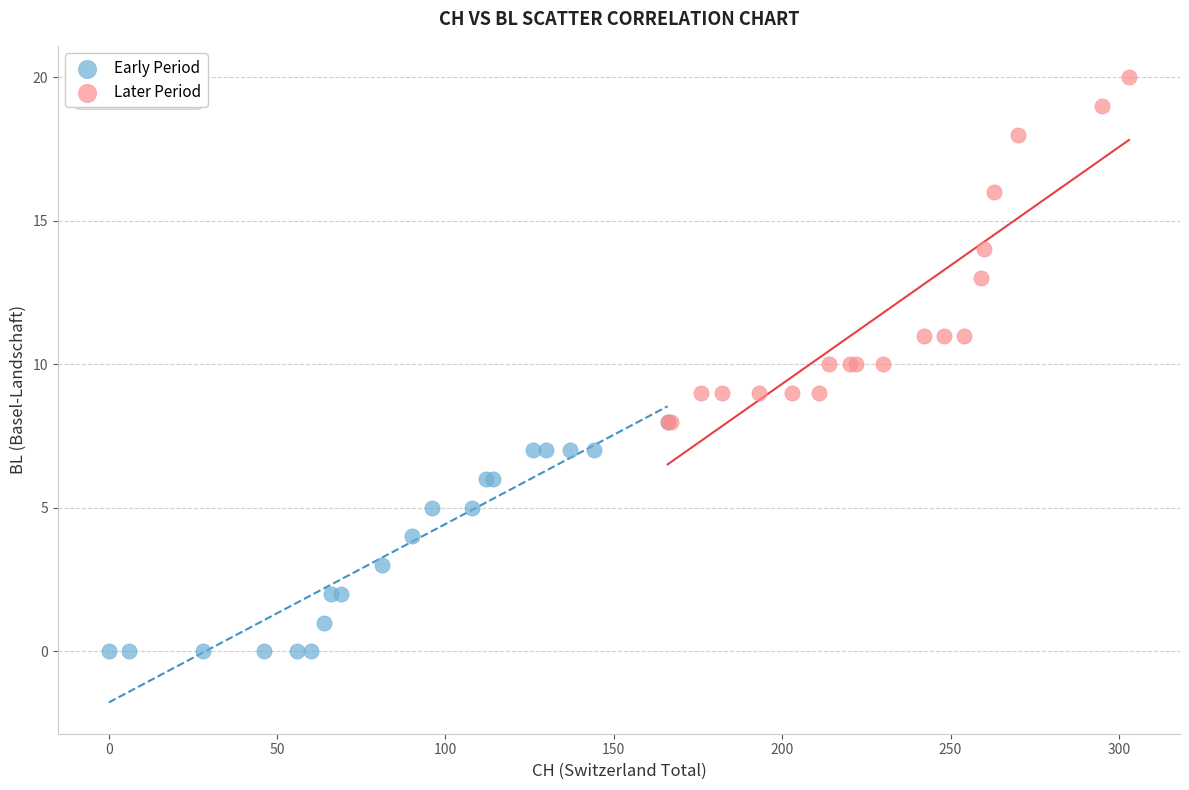

Which series contains the highest Y value?

Later Period